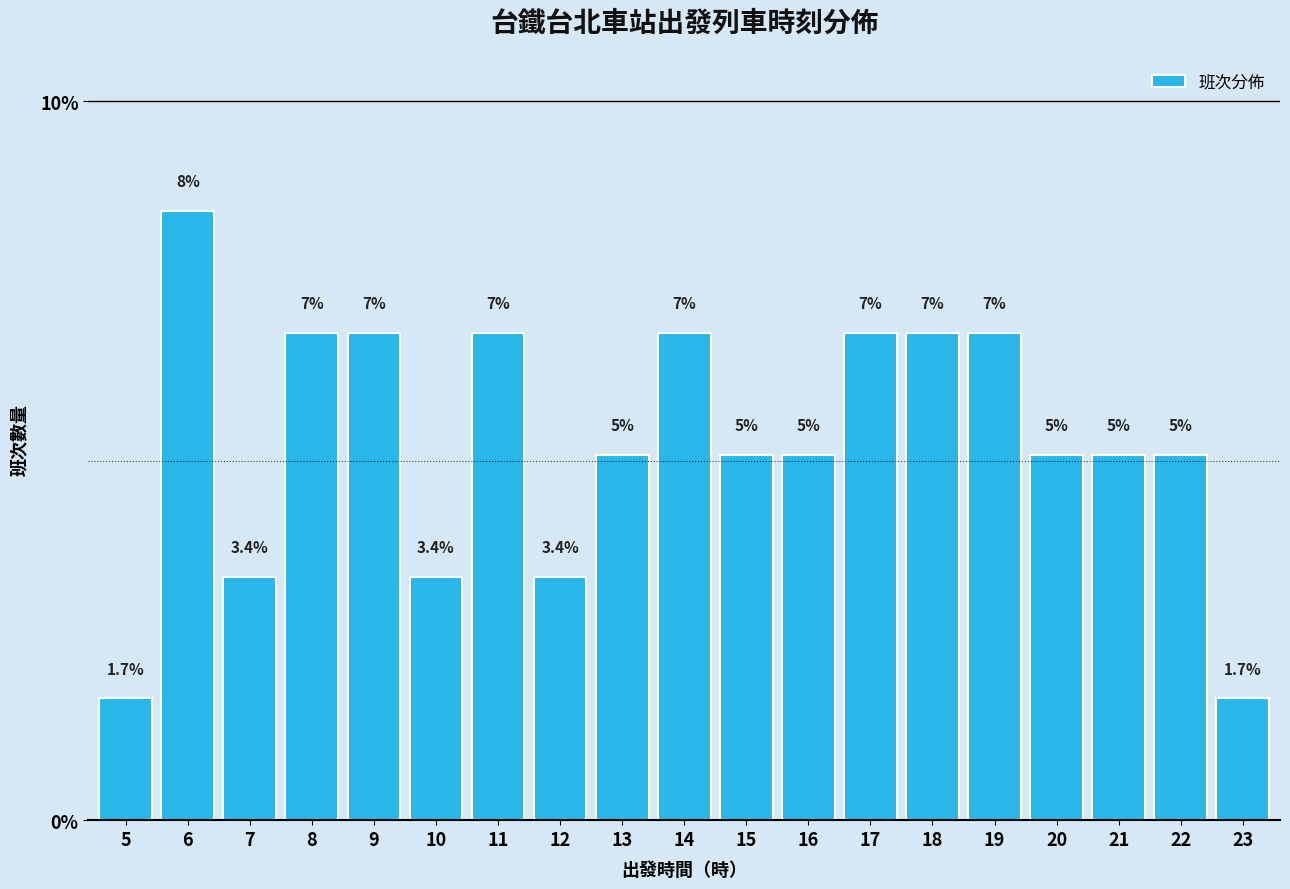

How many bars are there in total?

19